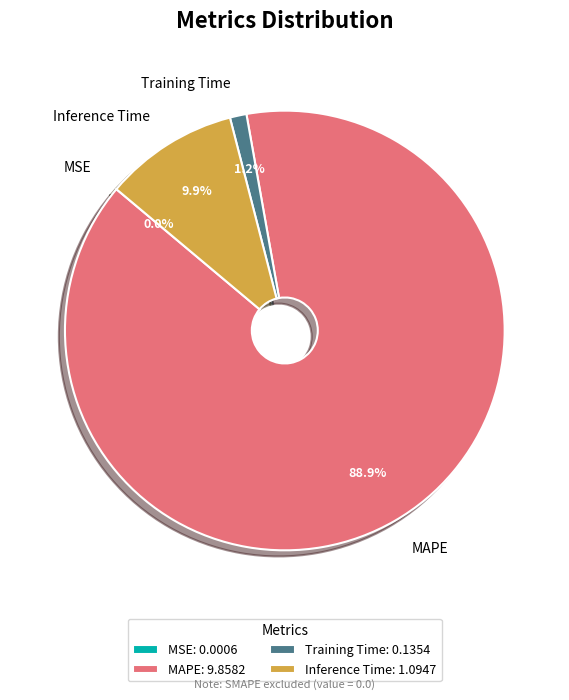

Which slice represents more than half of the pie?

MAPE